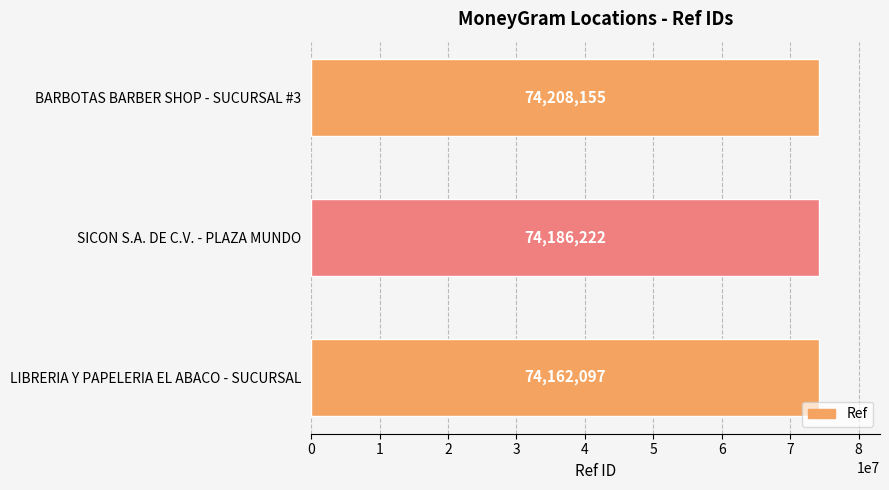

Approximately how many times larger is the value at SICON S.A. DE C.V. - PLAZA MUNDO compared to BARBOTAS BARBER SHOP - SUCURSAL #3?

1.0